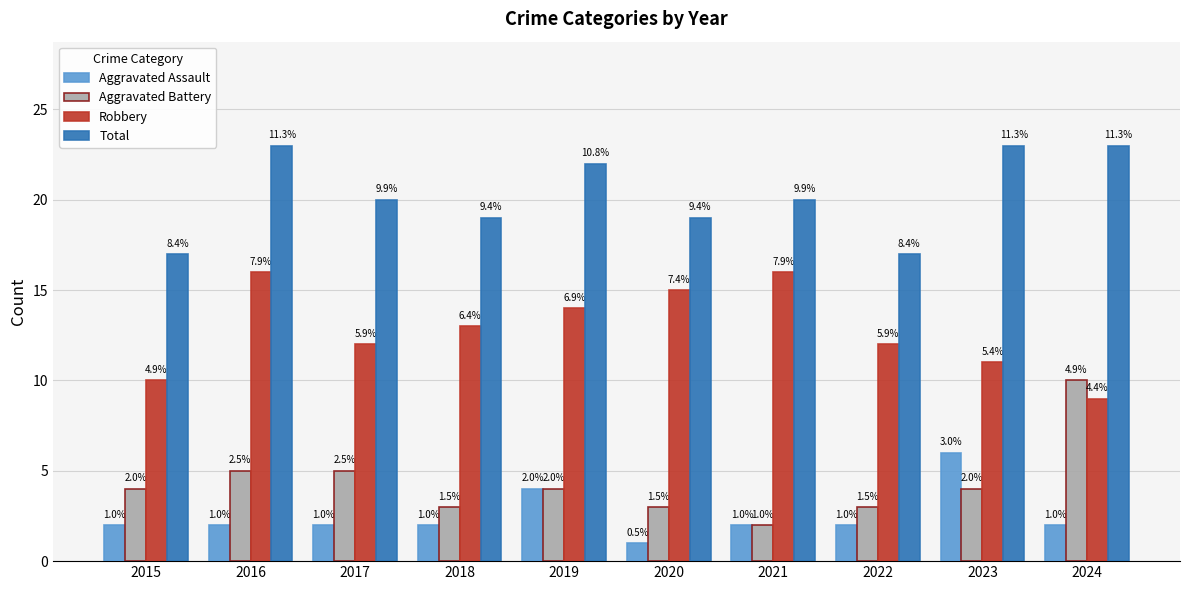

What are all the series names shown in the legend?

Aggravated Assault, Aggravated Battery, Robbery, Total